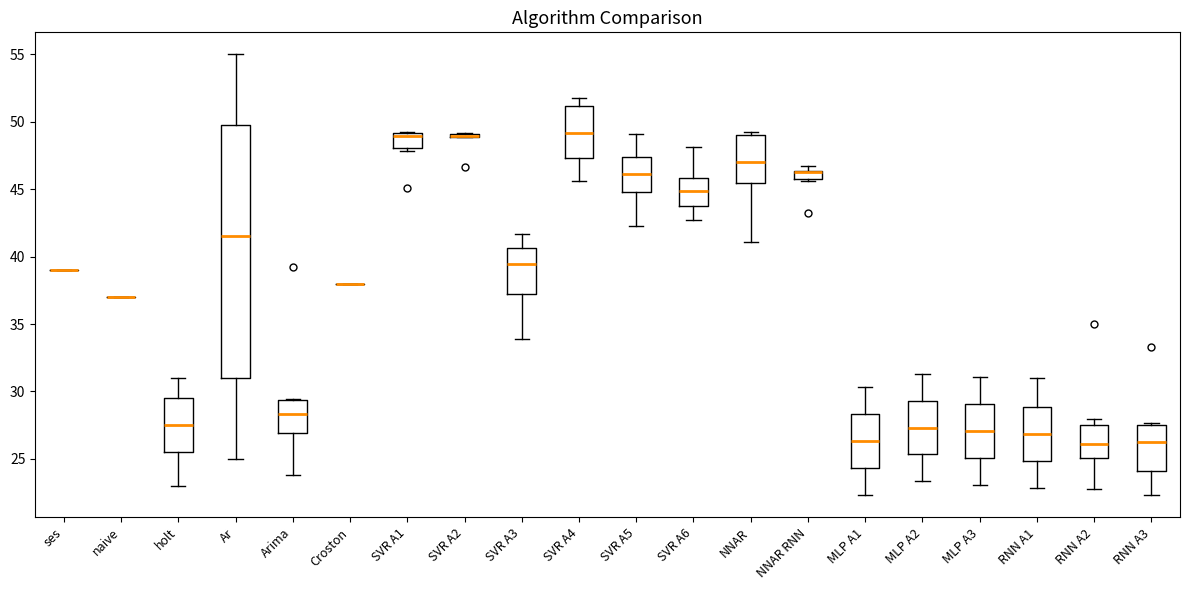

Where is the lower edge of the box for MLP A1 on the y-axis? The values are not printed on the chart, so give them approximately, as read against the axis.

24.5